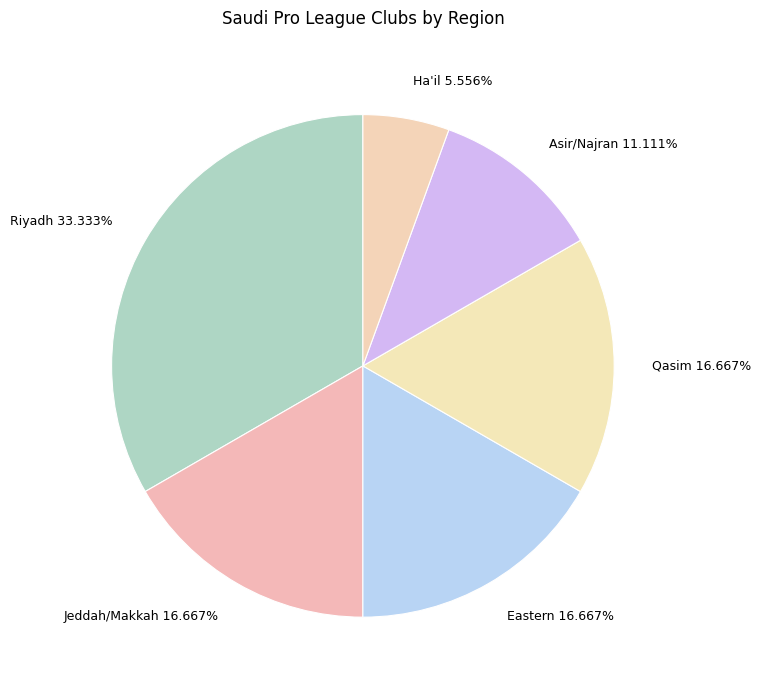

Which slice is the smallest?

Ha'il